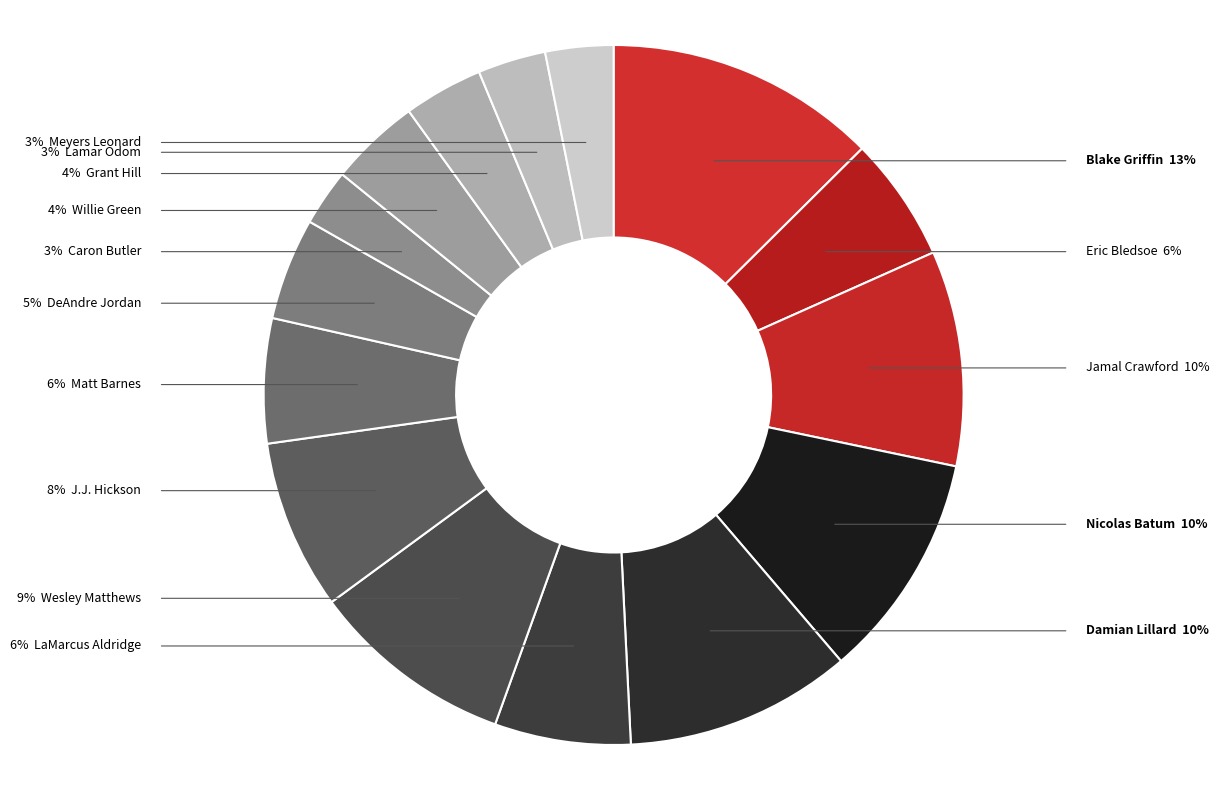

Which slice is the largest?

Blake Griffin